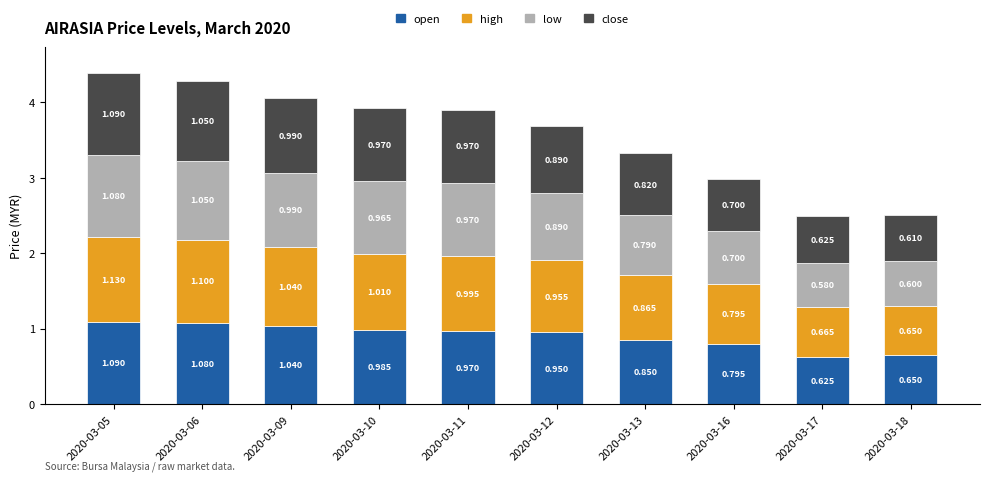

What are all the series names shown in the legend?

open, high, low, close